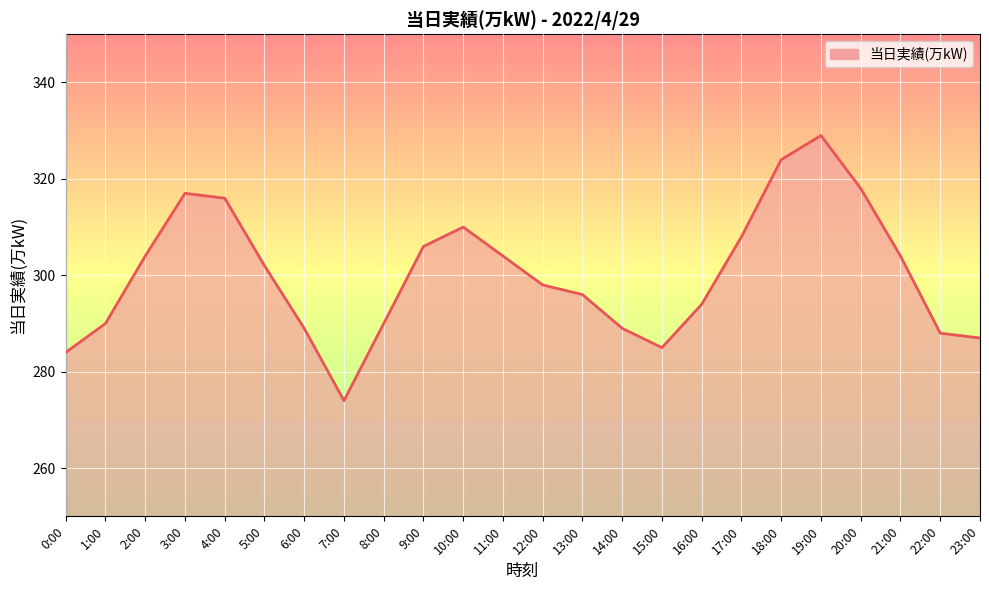

True or false: the data has more than 0 interior local peaks.

True